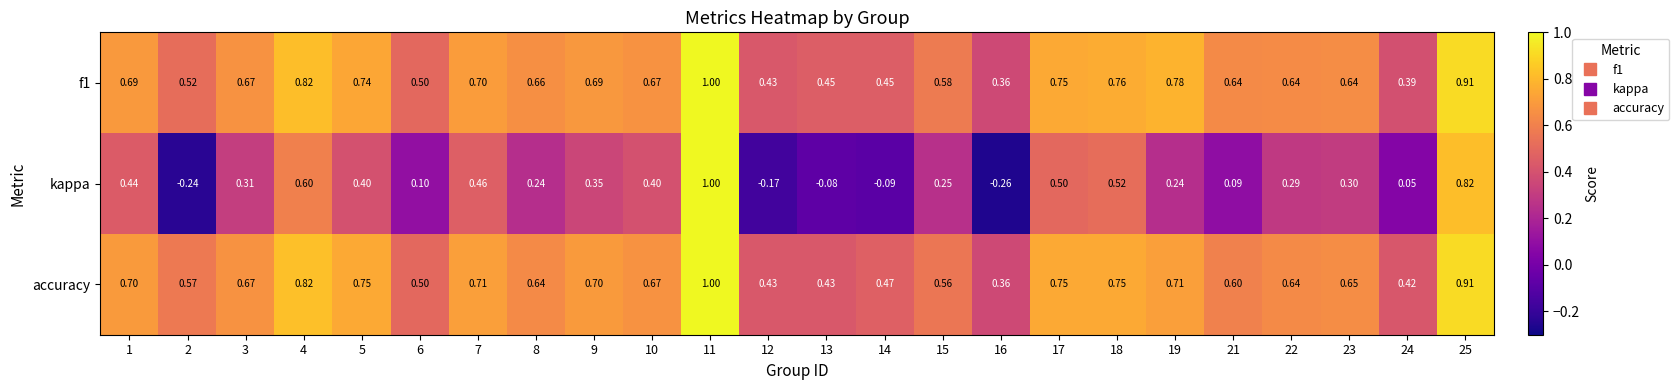

What is the maximum value shown in the chart?

1.0